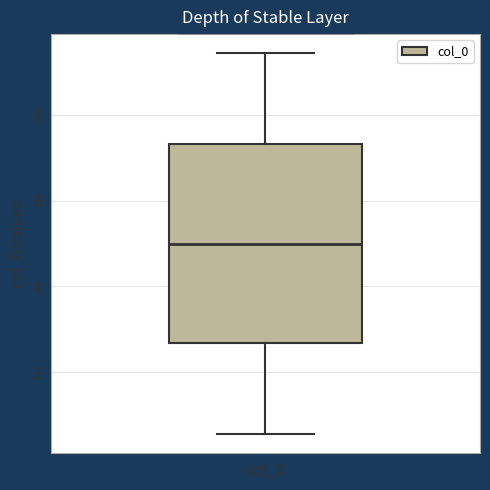

Where is the lower edge of the box for col_0 on the y-axis? The values are not printed on the chart, so give them approximately, as read against the axis.

2.6